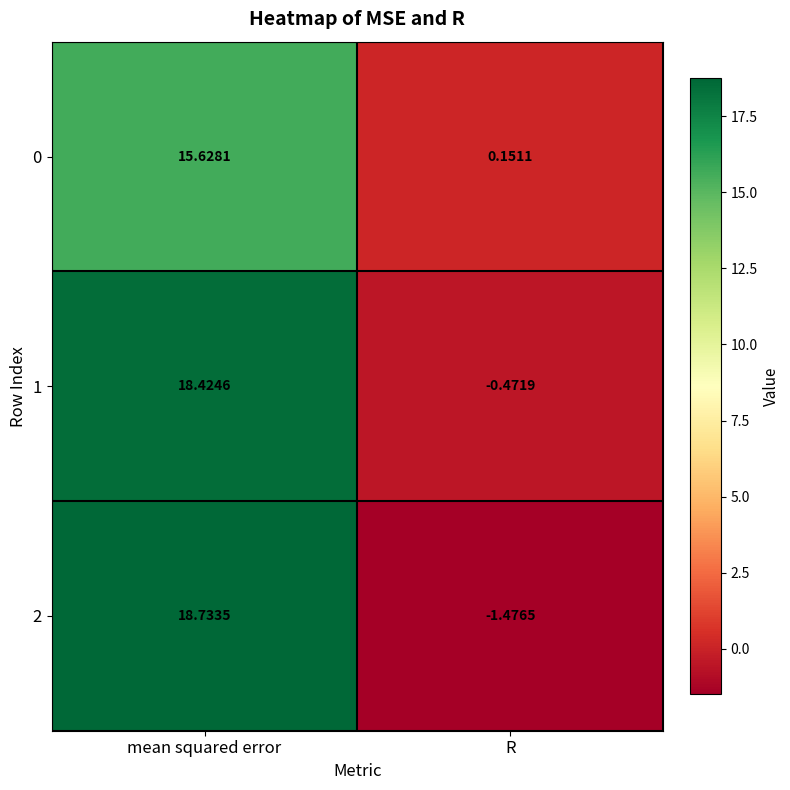

At which label does 1 reach its peak?

mean squared error